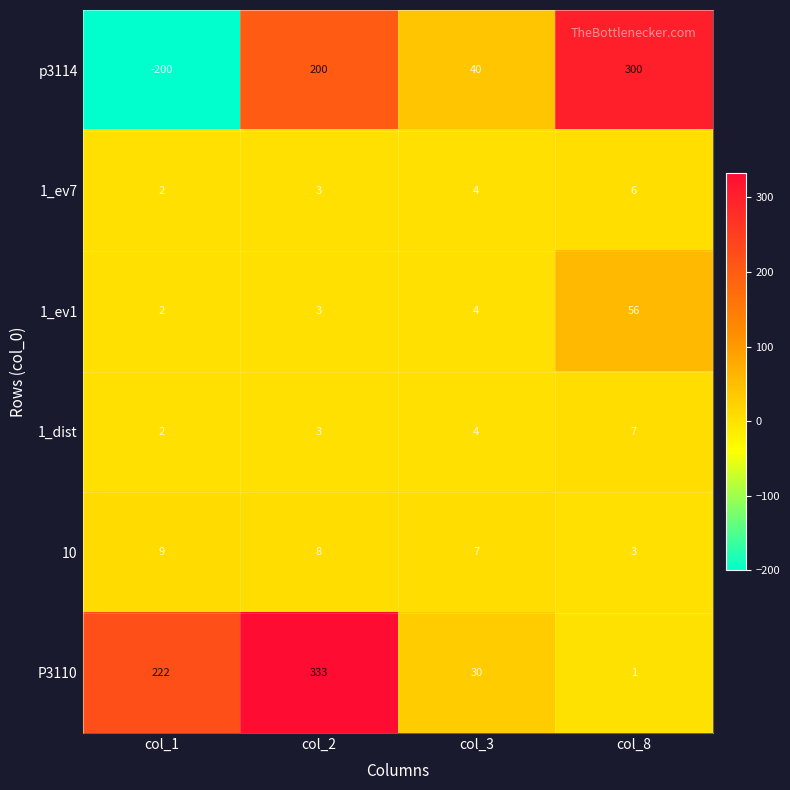

Reading left to right, list all the values displayed in this chart.

p3114: col_1=-200	col_2=200	col_3=40	col_8=300
1_ev7: col_1=2	col_2=3	col_3=4	col_8=6
1_ev1: col_1=2	col_2=3	col_3=4	col_8=56
1_dist: col_1=2	col_2=3	col_3=4	col_8=7
10: col_1=9	col_2=8	col_3=7	col_8=3
P3110: col_1=222	col_2=333	col_3=30	col_8=1